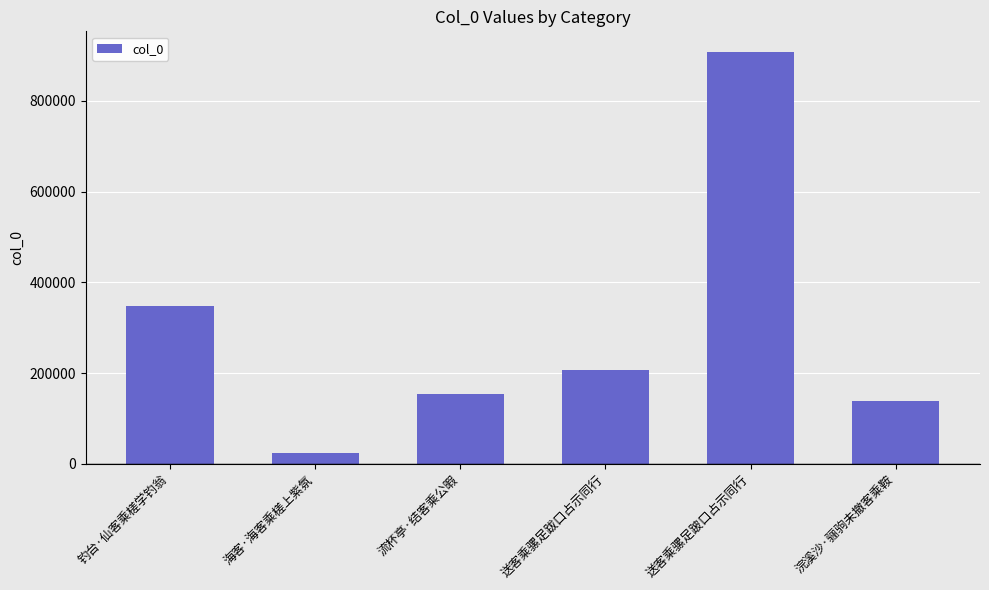

What is the difference between the maximum and minimum values?

883689